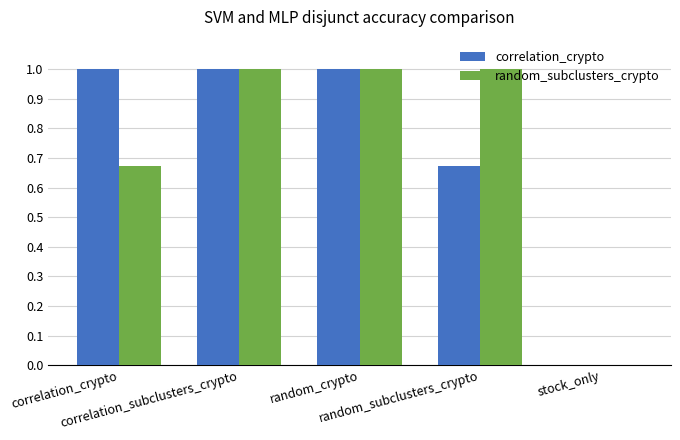

What are all the series names shown in the legend?

correlation_crypto, random_subclusters_crypto